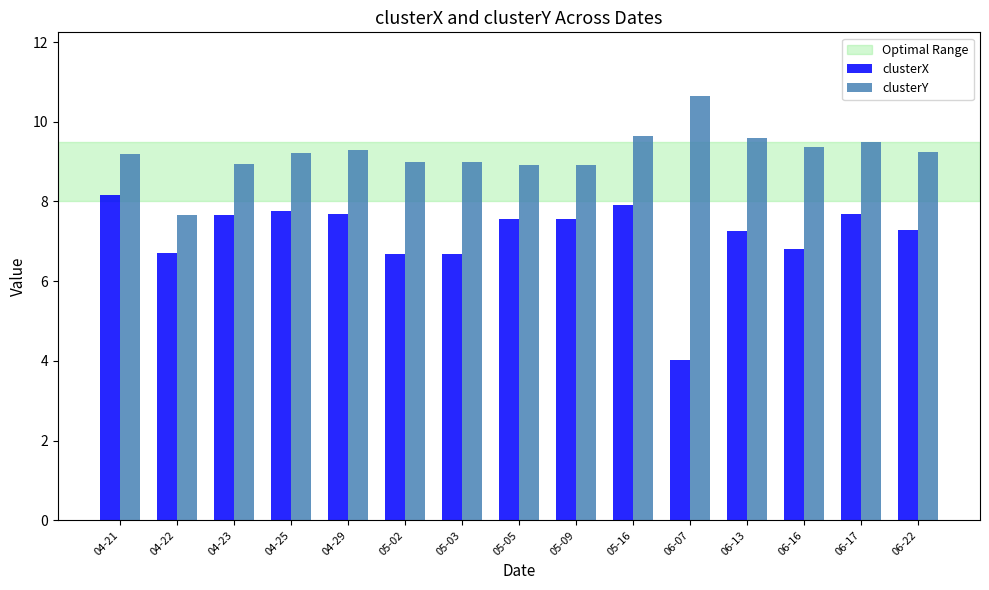

At which category is the sum across all series the highest?

05-16